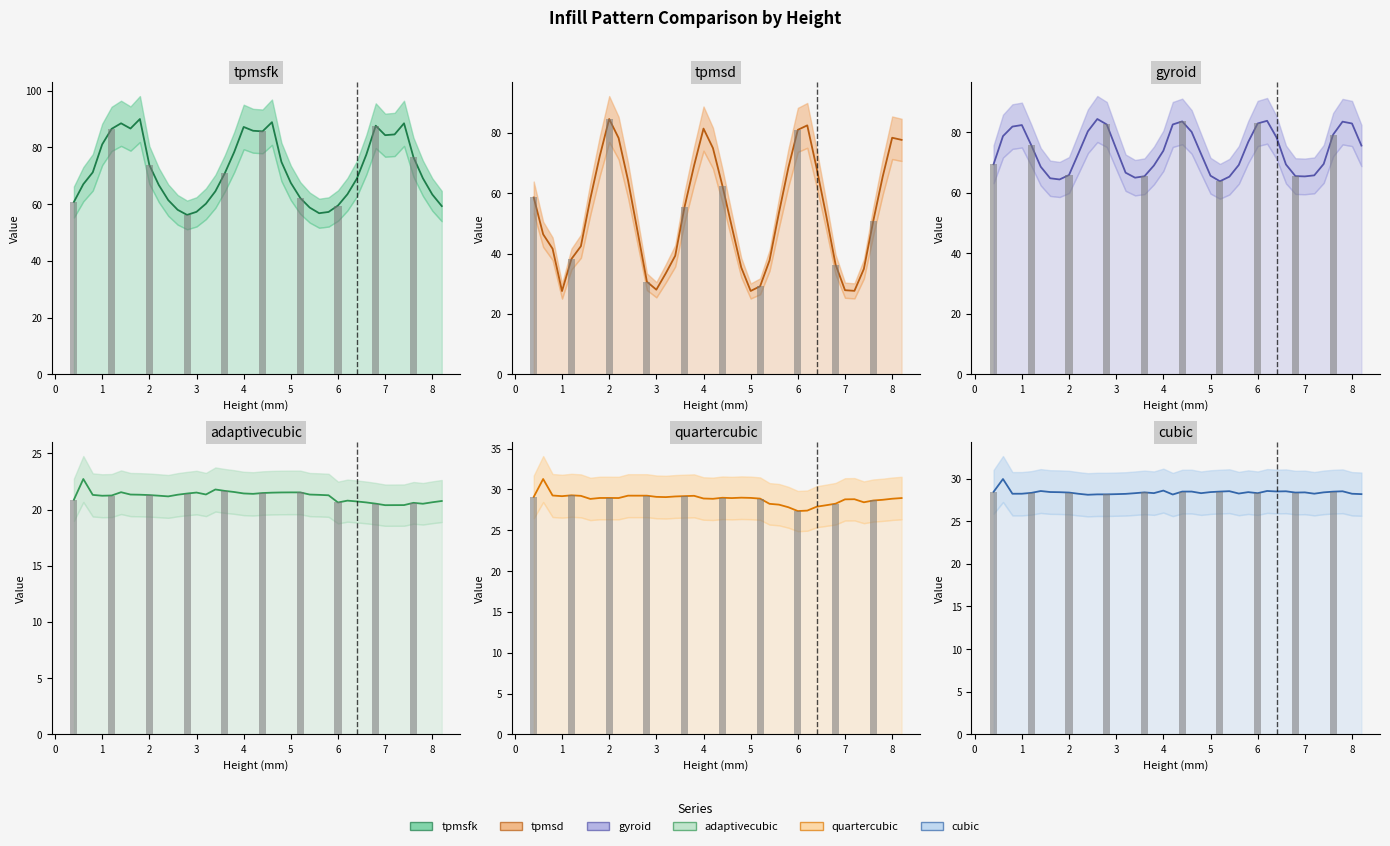

At which category does the chart reach its minimum across all series?

7.0